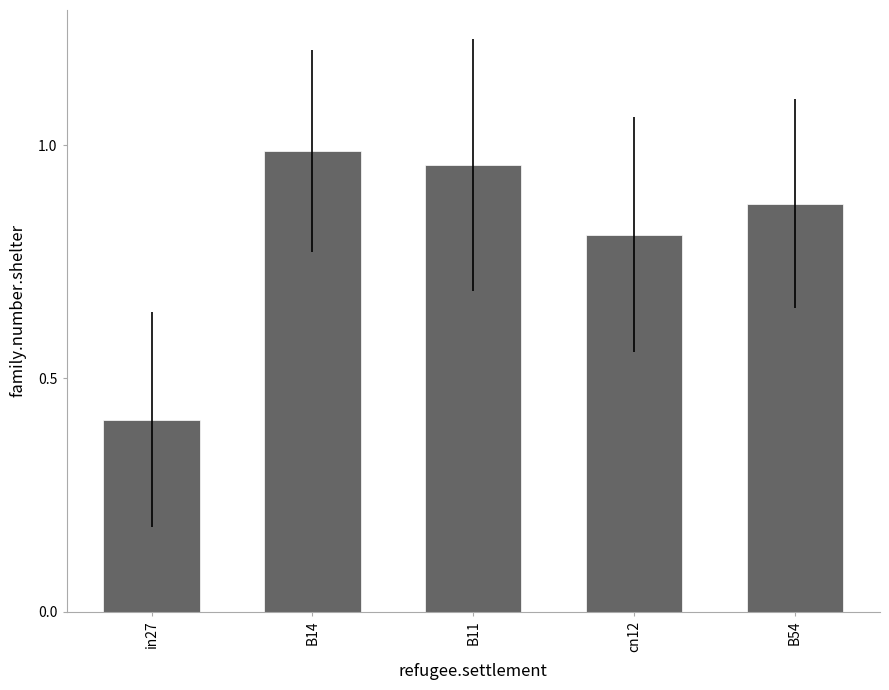

Where is the data nearest to the value 0?

in27